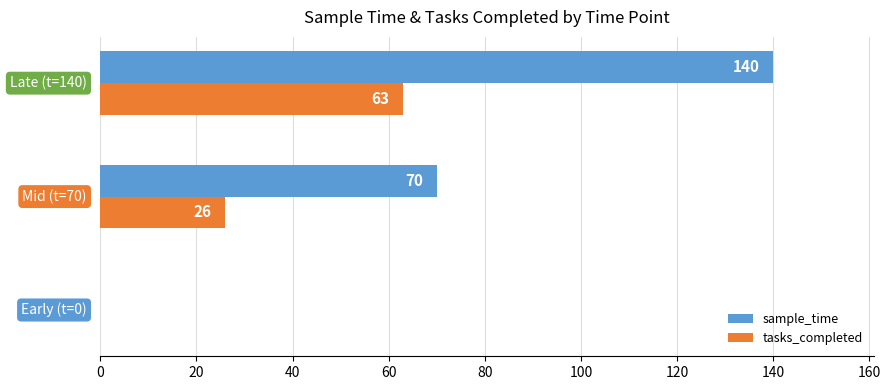

What is the maximum value for tasks_completed?

63